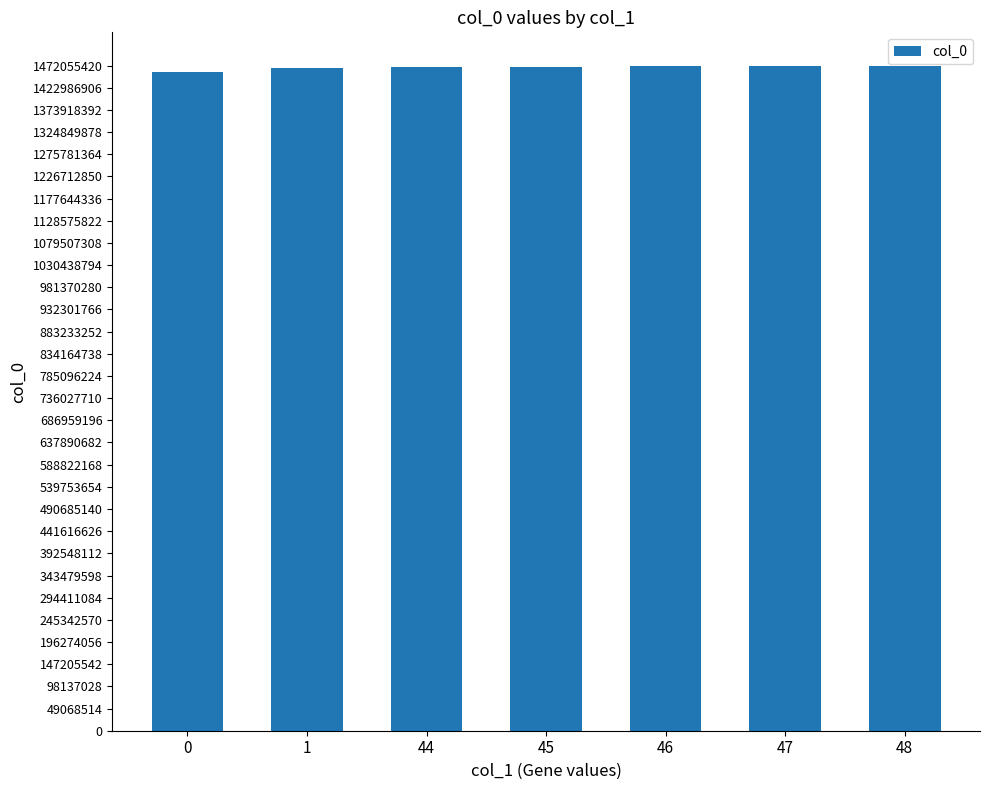

The chart shows a value of 572020980 at 1. True or false?

False